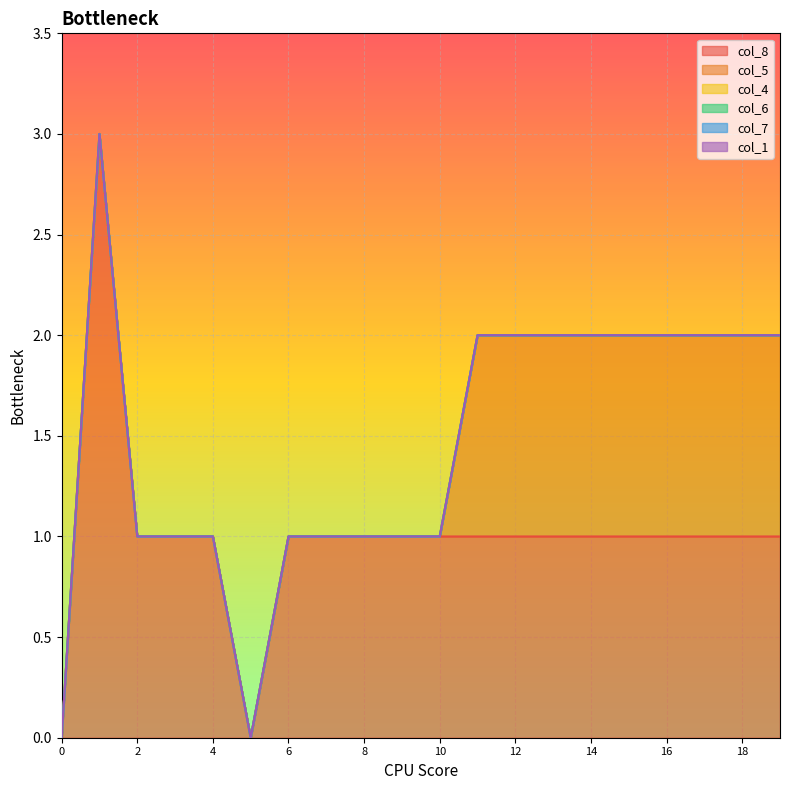

True or false: col_1 and col_4 cross at least once.

False